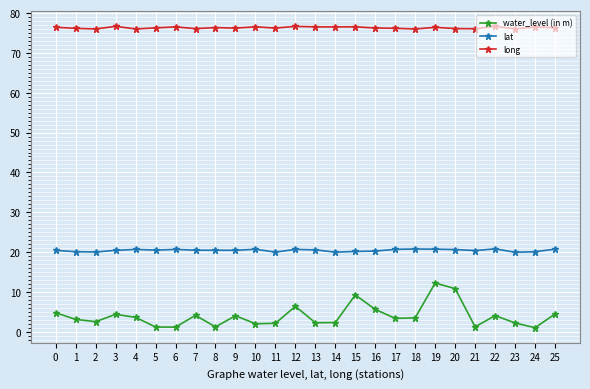

What is the sum of the lat values at 7 and 22?

41.3